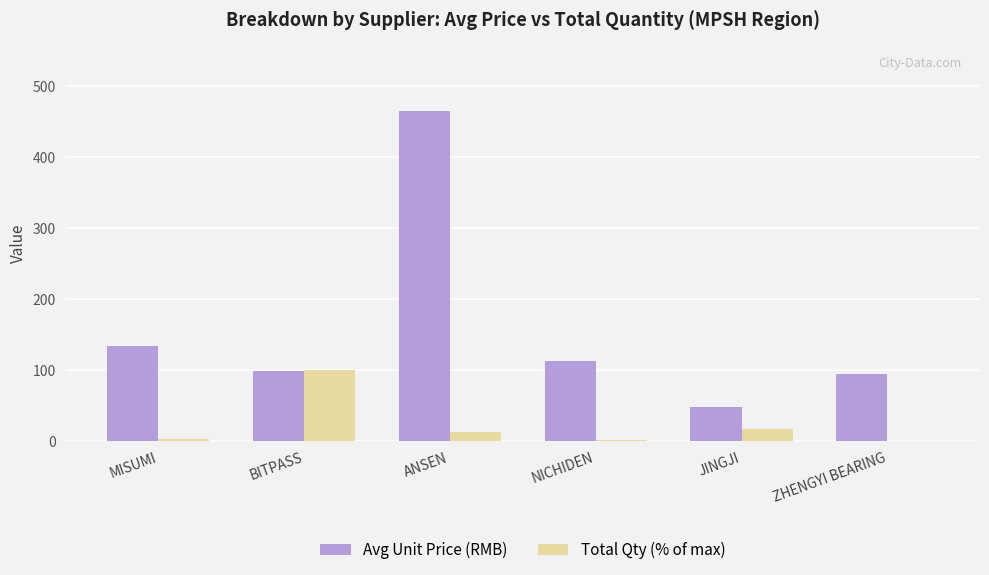

How many groups of bars are there?

6